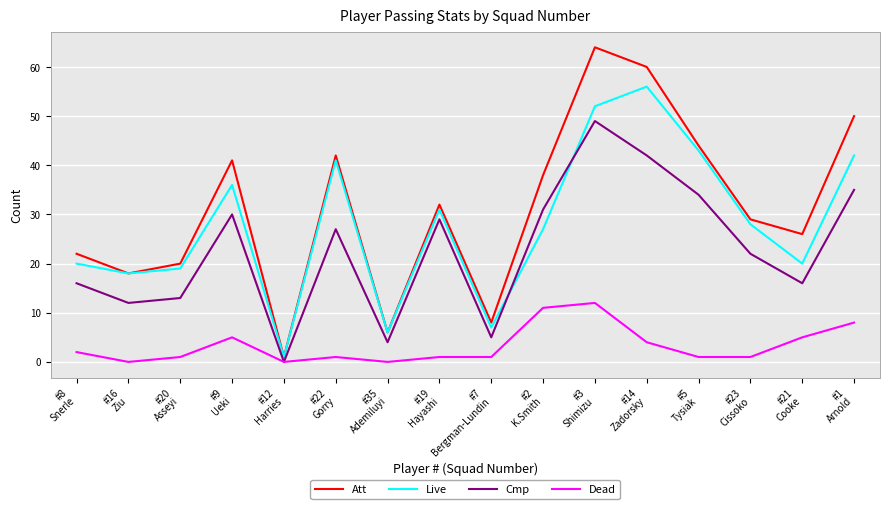

True or false: Dead and Live cross at least once.

False